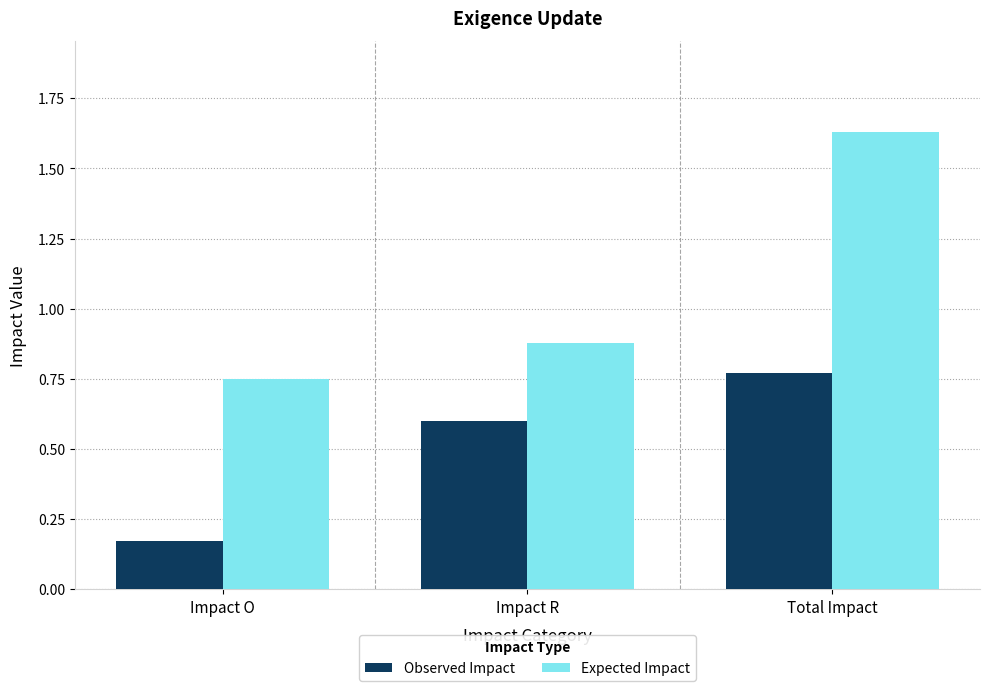

Is the value of Expected Impact at Impact O greater than the value of Observed Impact at Impact O?

Yes